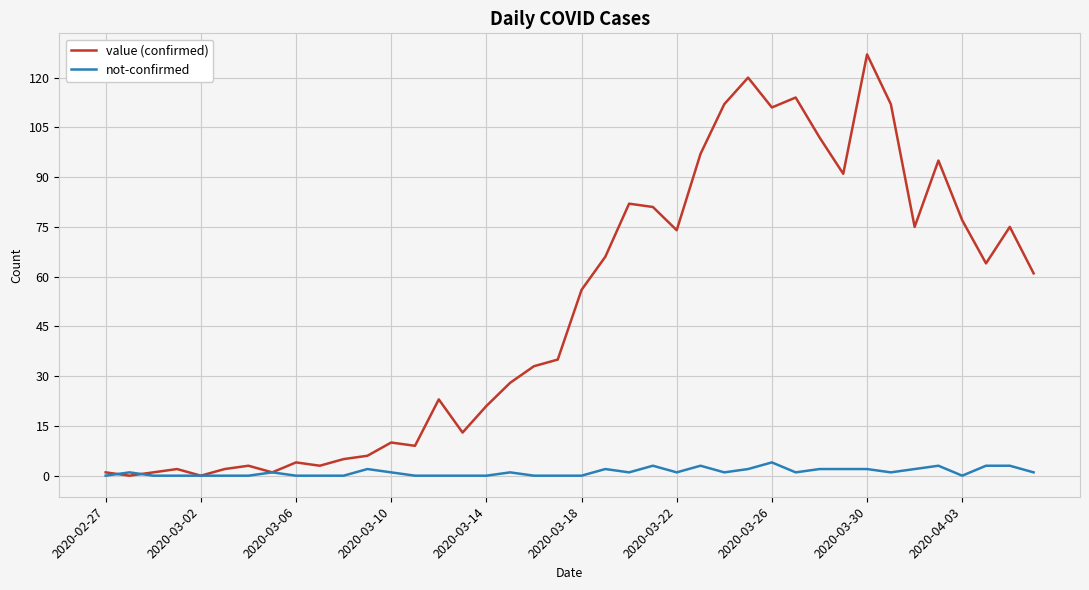

Which series has the largest total across all categories?

value (confirmed)